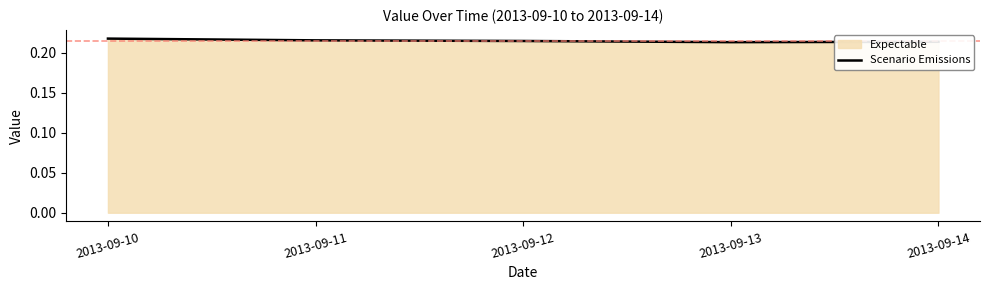

What is the greatest value displayed?

0.2